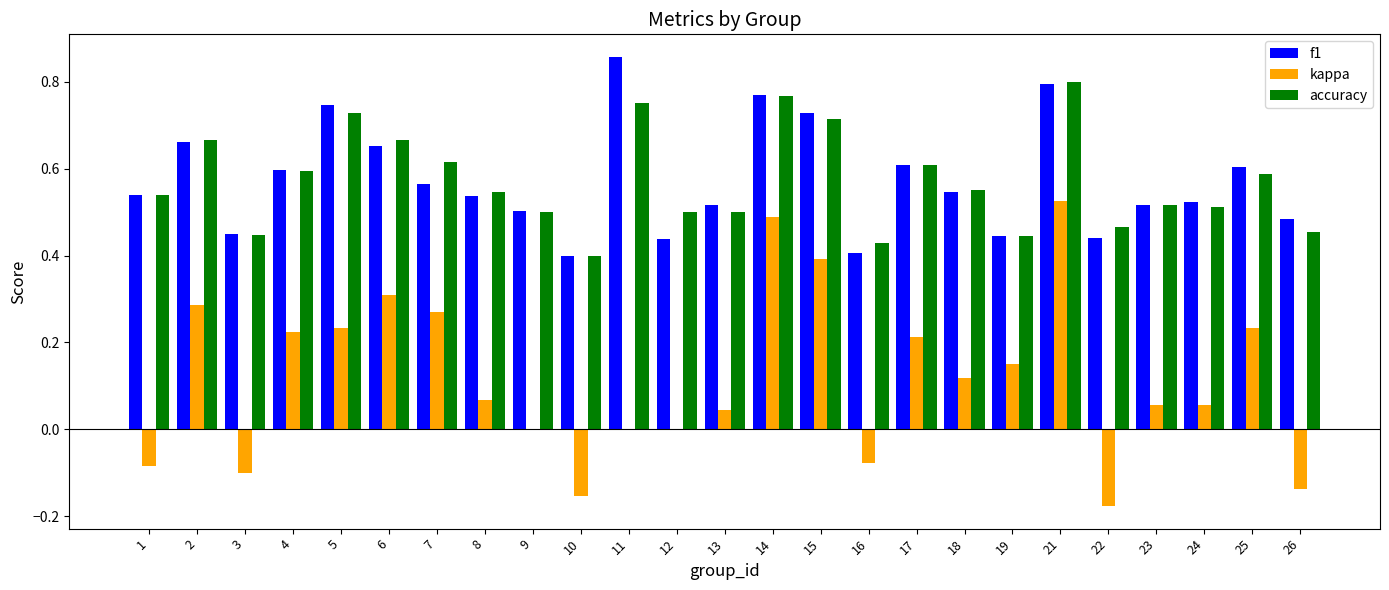

Does the chart contain stacked bars?

No